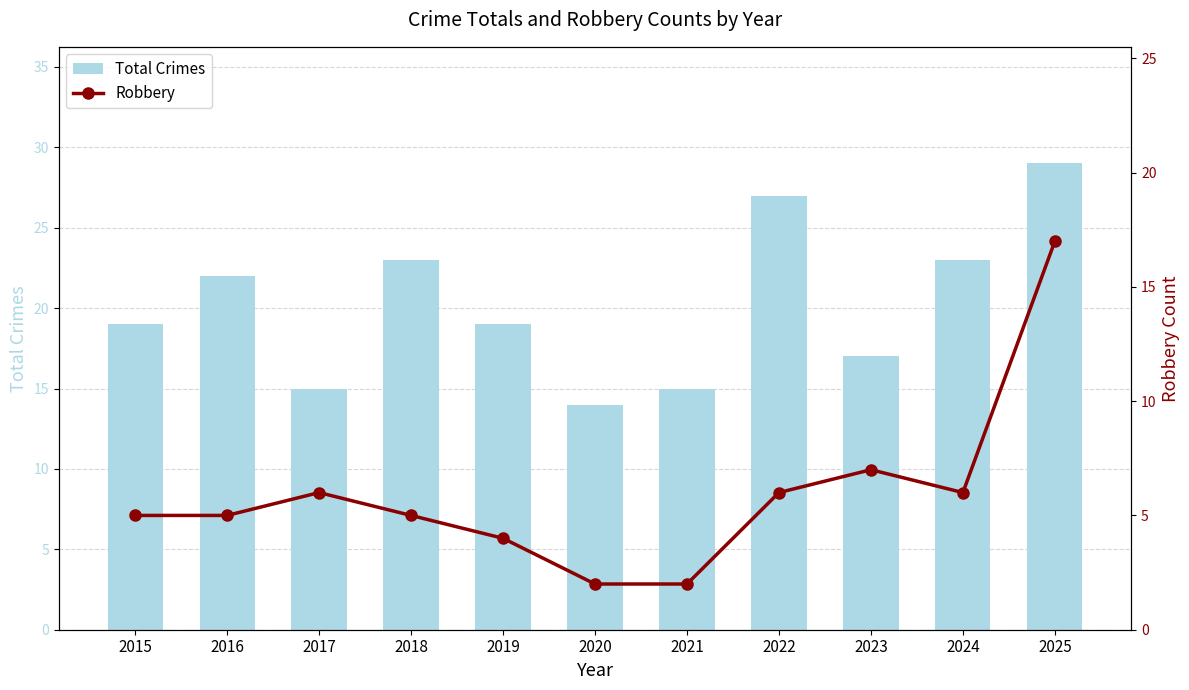

What is the difference between the highest and lowest values at 2016?

17